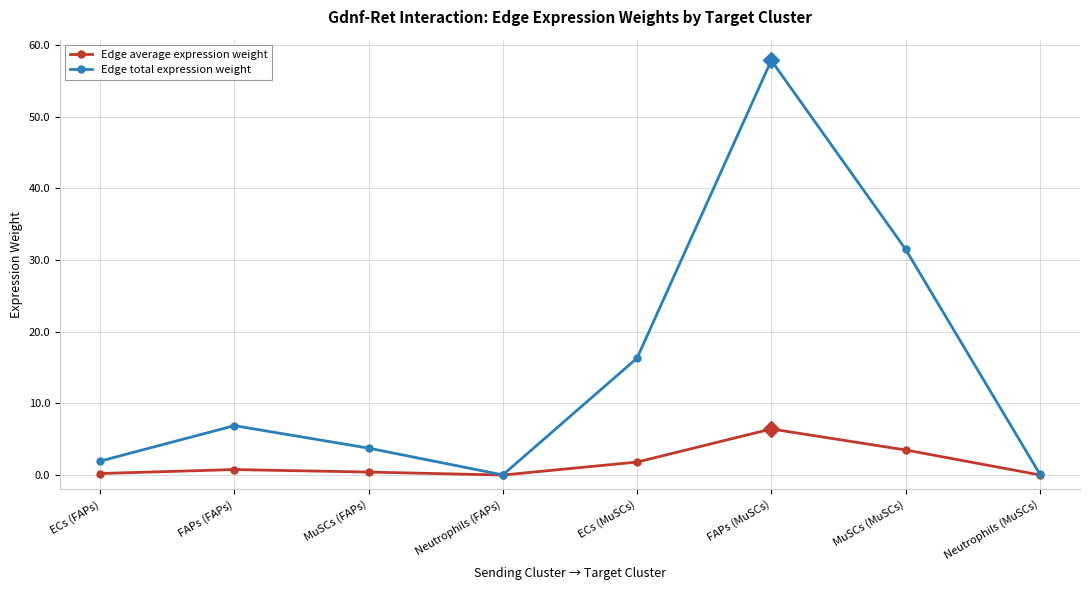

What is the value of the Edge total expression weight point at the 6th from the left?

57.8